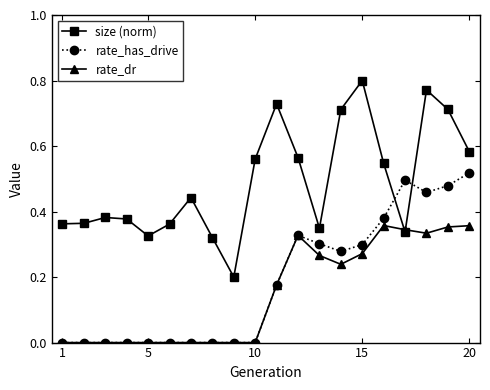

Rank the series by their maximum value, from lowest to highest.

rate_dr, rate_has_drive, size (norm)